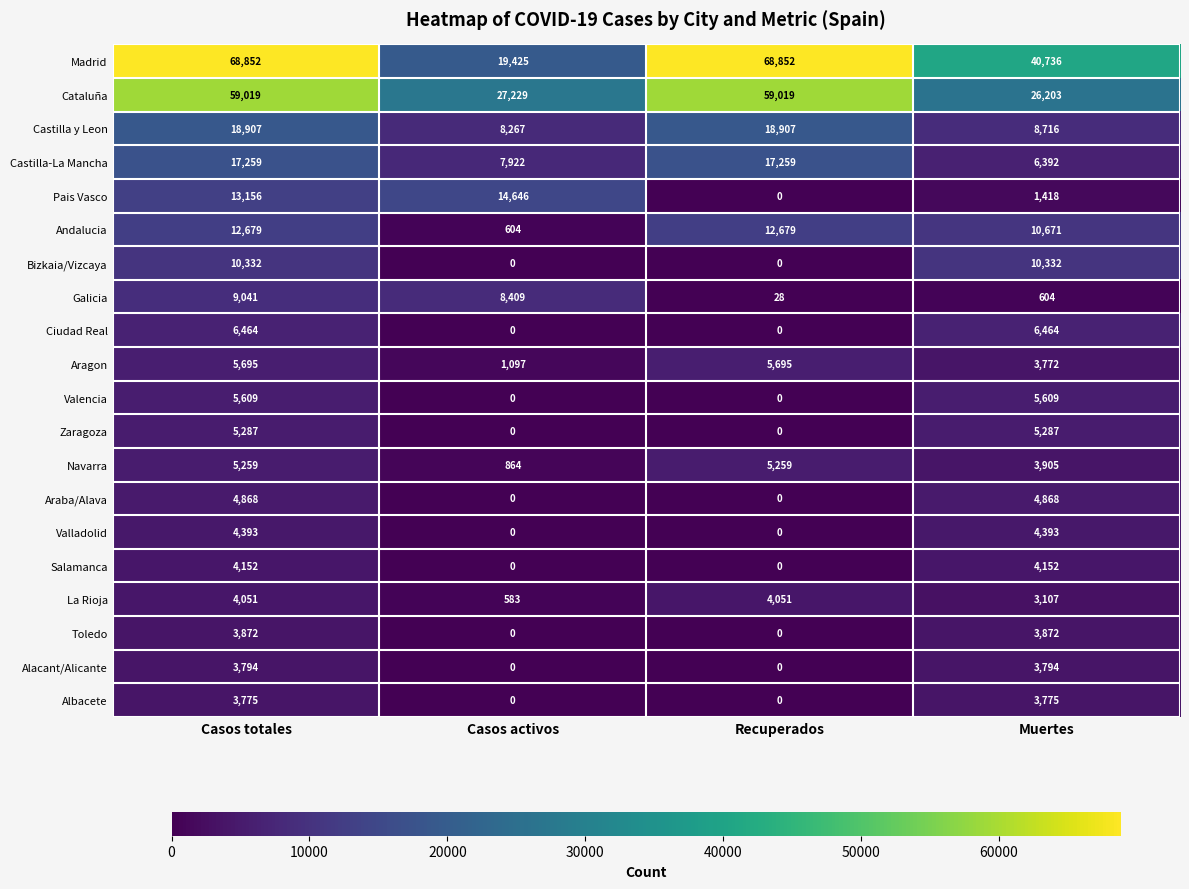

What value does the Pais Vasco series have at Muertes?

1418